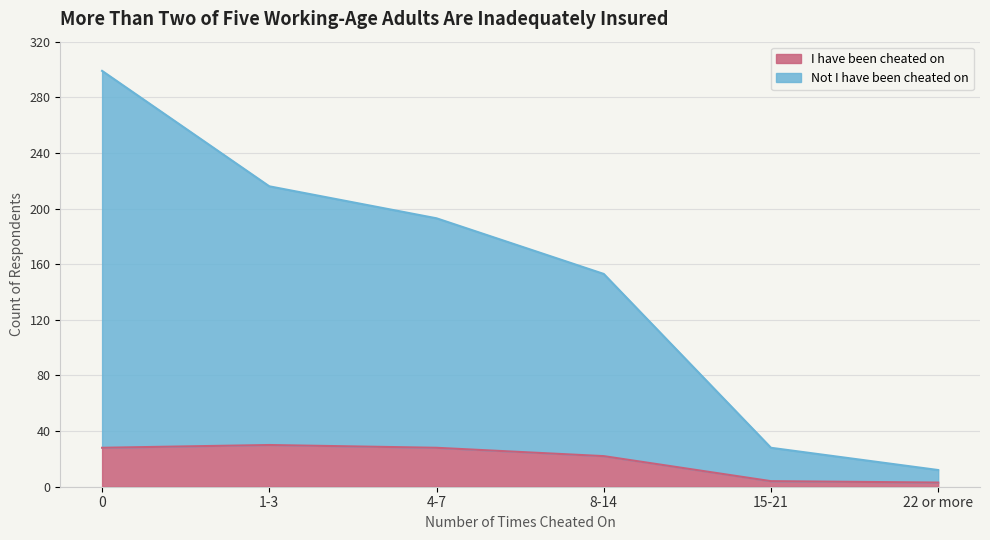

The I have been cheated on series shows 30 at 1-3. True or false?

True